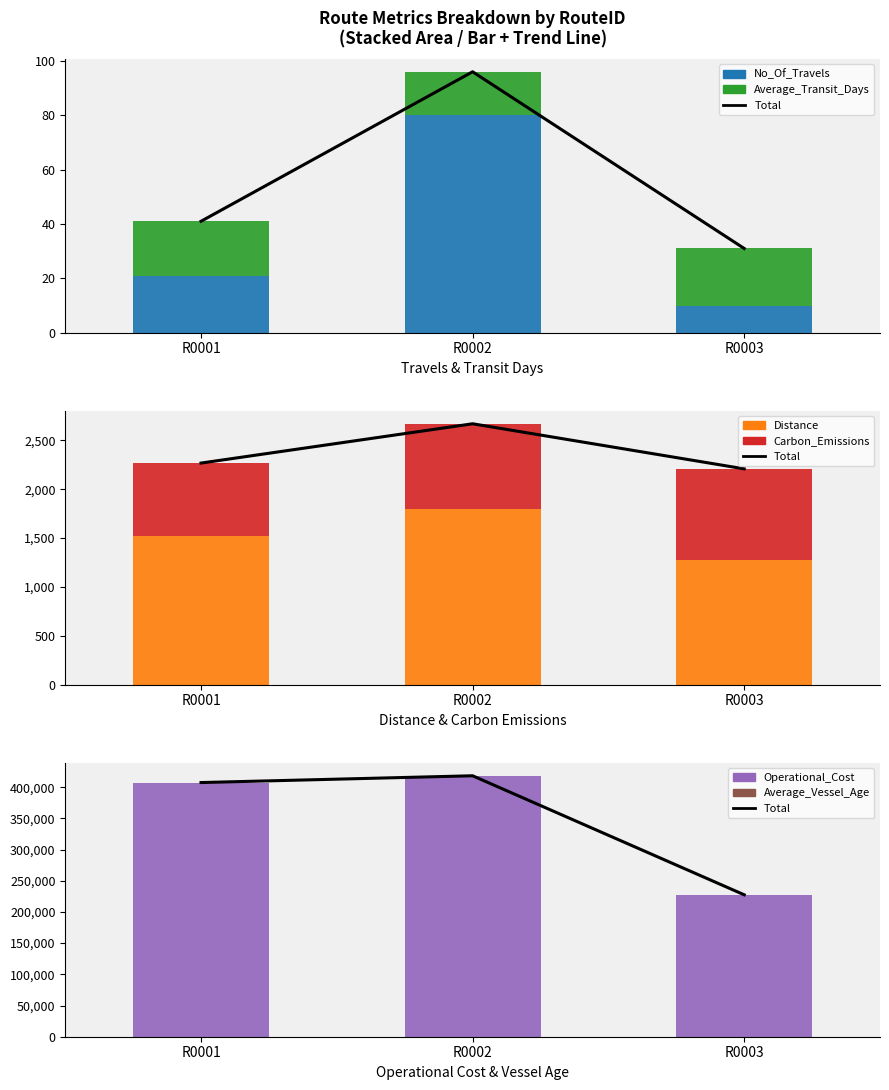

What is the sum of all Average_Vessel_Age values?

30